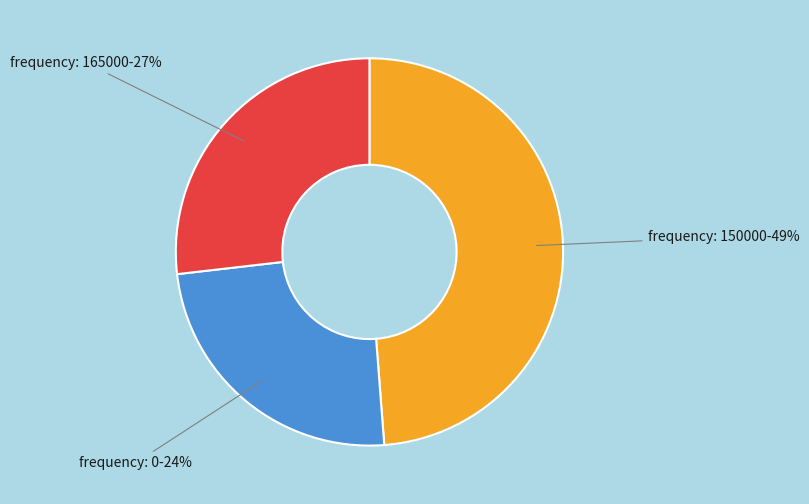

To the nearest percent, what is the average slice percentage?

33%